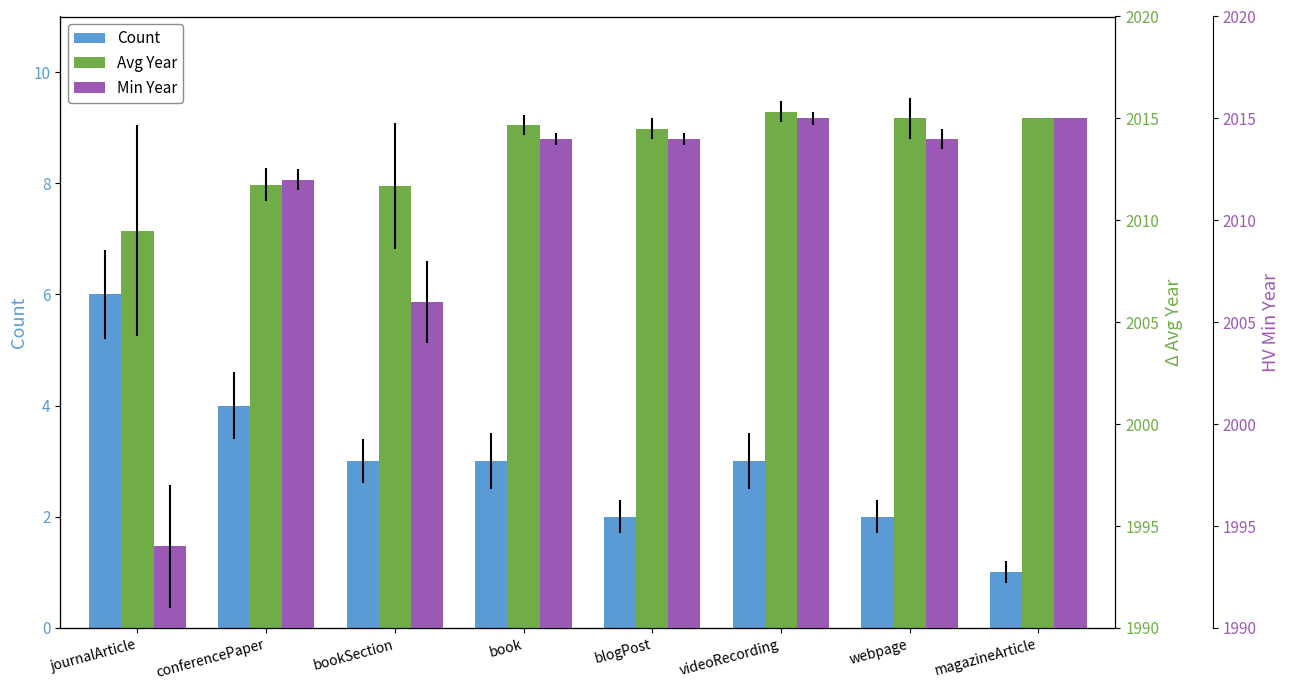

Does the chart contain any negative values?

No